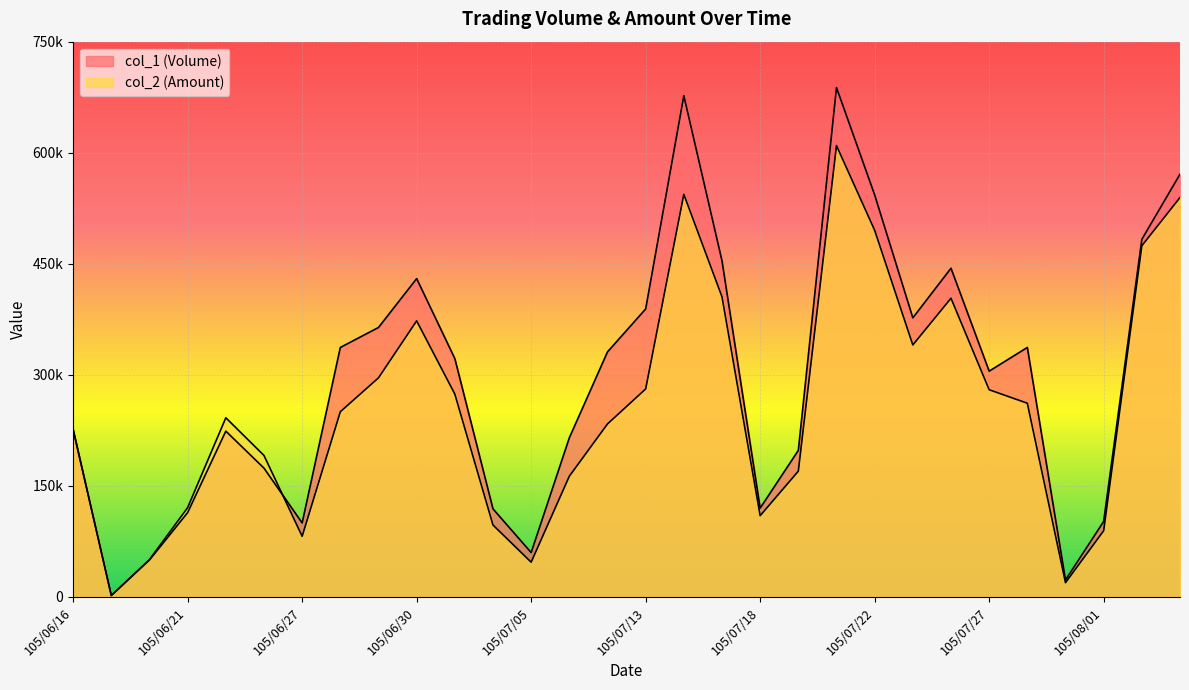

How many lines are shown in the chart?

2